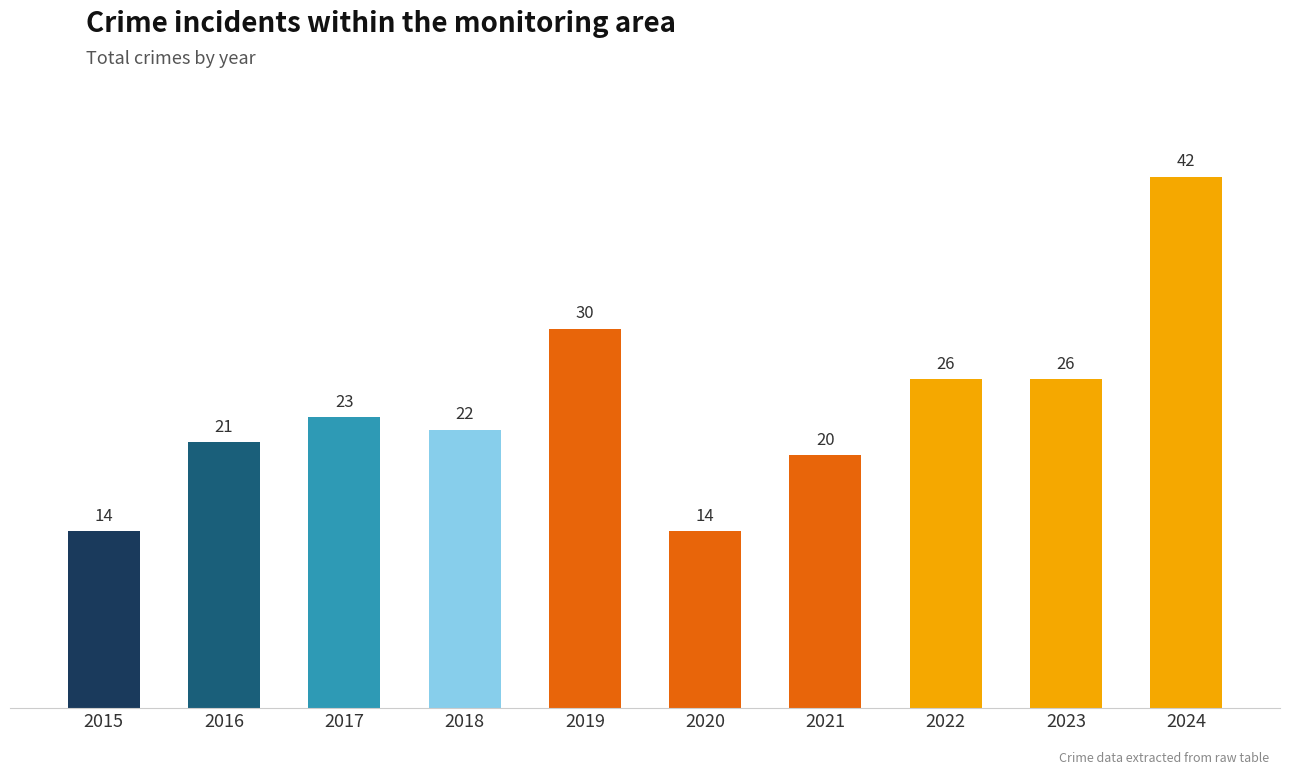

What is the value of the 10th bar from the left?

42